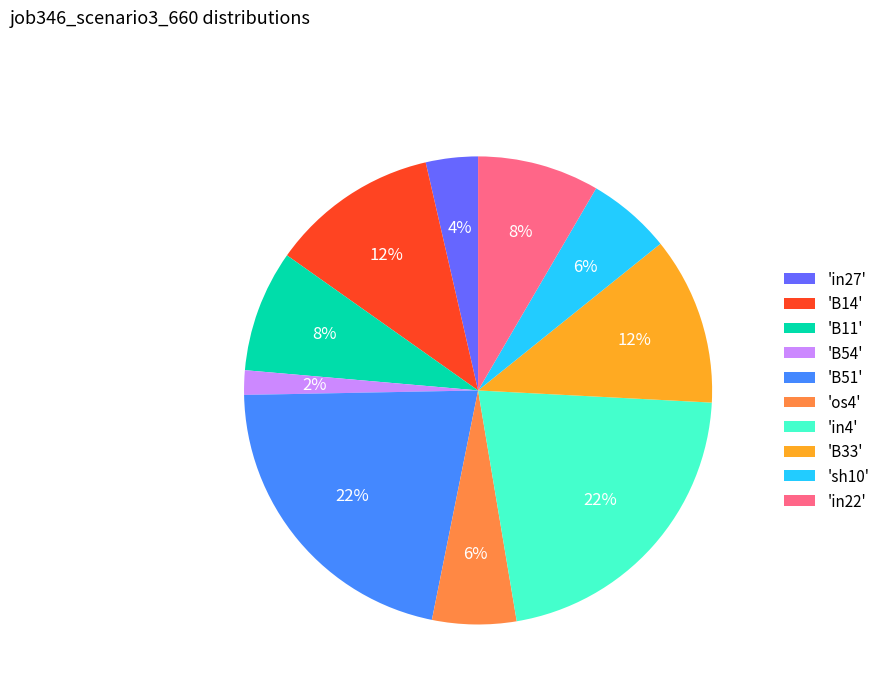

What is the smallest slice in the pie chart?

'B54'